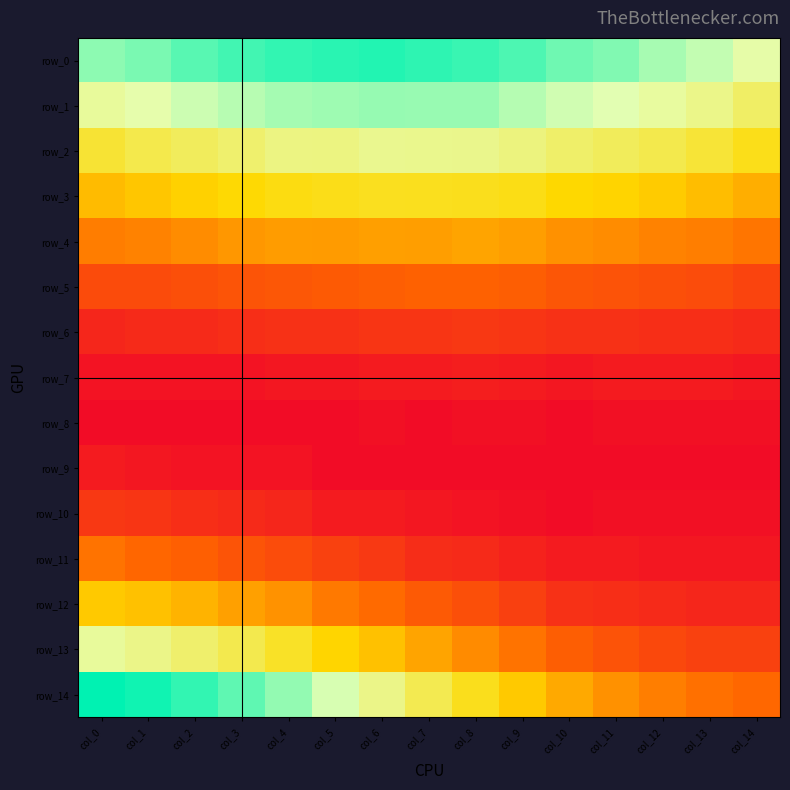

At which category is the sum across all series the highest?

col_1